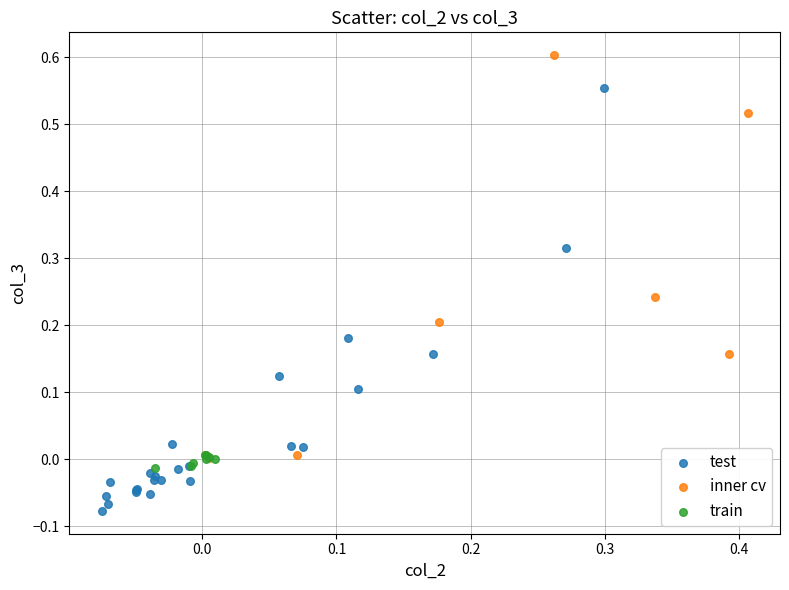

Which series reaches the minimum Y coordinate?

test